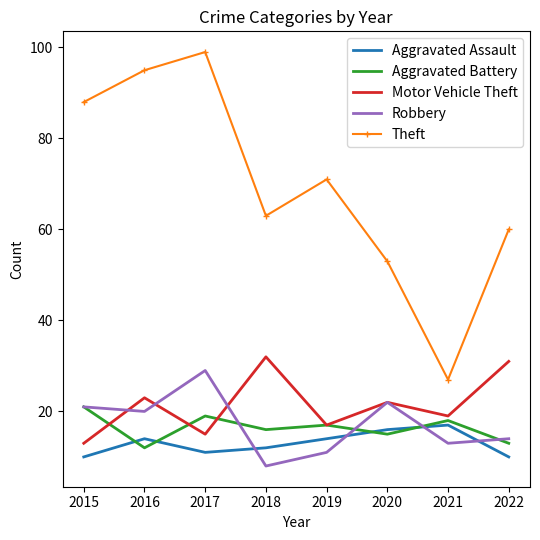

How many interior local peaks does the Aggravated Battery series have?

3